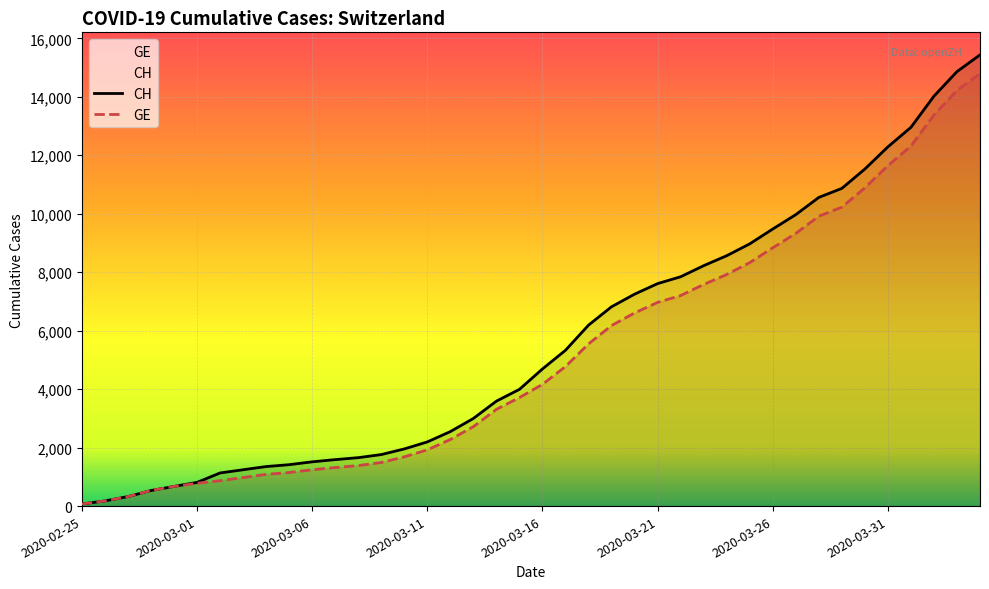

What is the label of the 34th point from the right?

2020-03-02